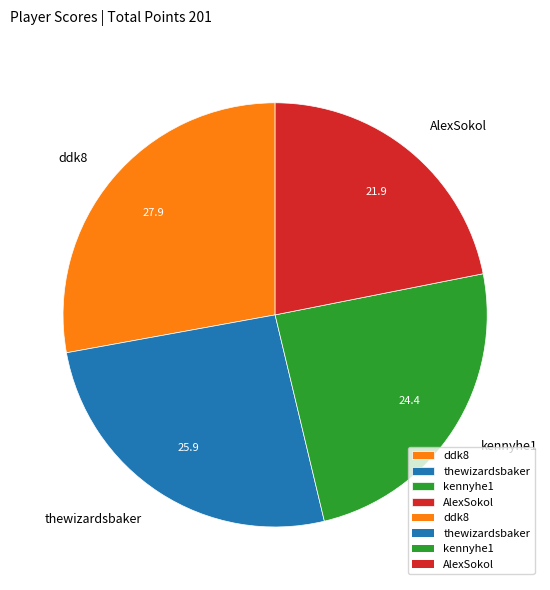

Combined, do kennyhe1 and ddk8 account for over 50%?

Yes